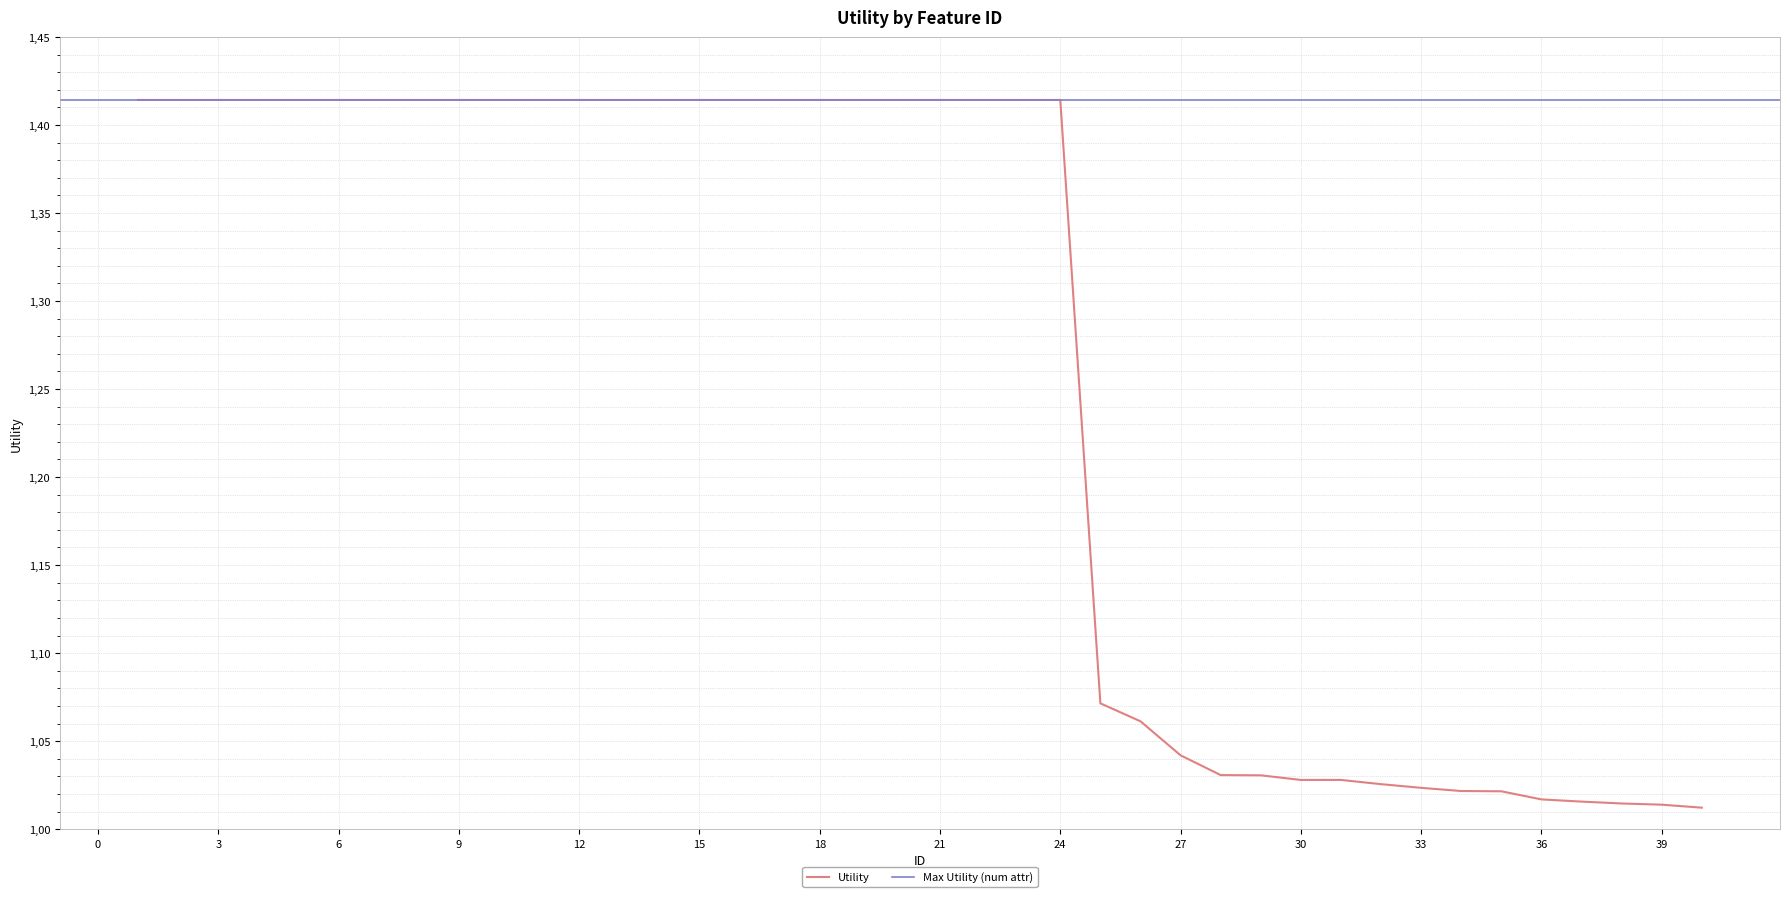

What is the greatest value displayed?

1.4